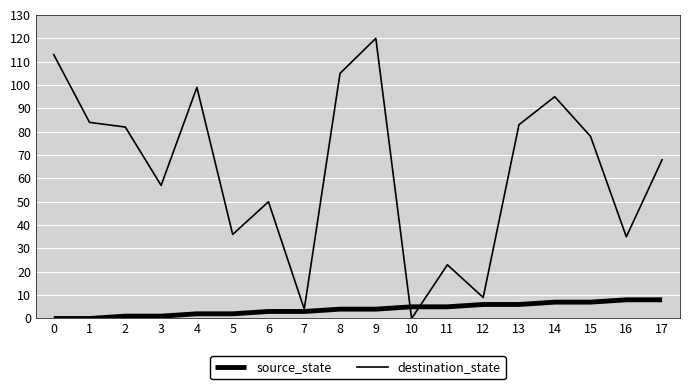

Is the value of source_state at 2 greater than the value of destination_state at 0?

No